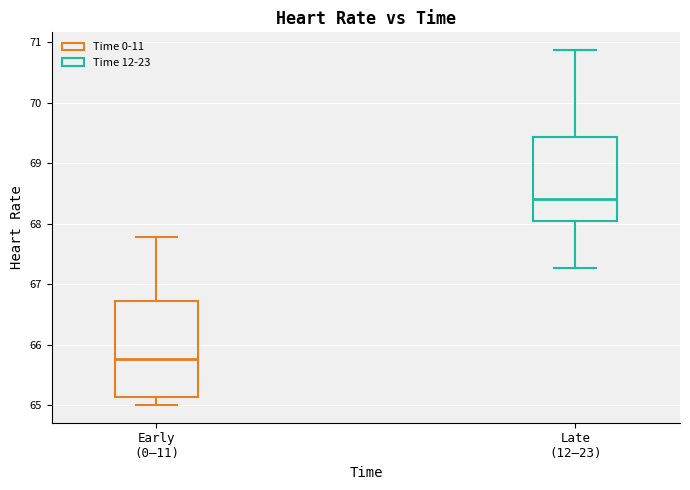

Reading left to right, read every box against the y-axis: the position of its median line, the range the box covers, and the ends of its whiskers. The values are not printed on the chart, so give them approximately, as read against the axis.

Early (0–11): median 65.8, box 65.1 to 66.7, whiskers 65.0 to 67.8
Late (12–23): median 68.4, box 68.0 to 69.4, whiskers 67.3 to 70.9